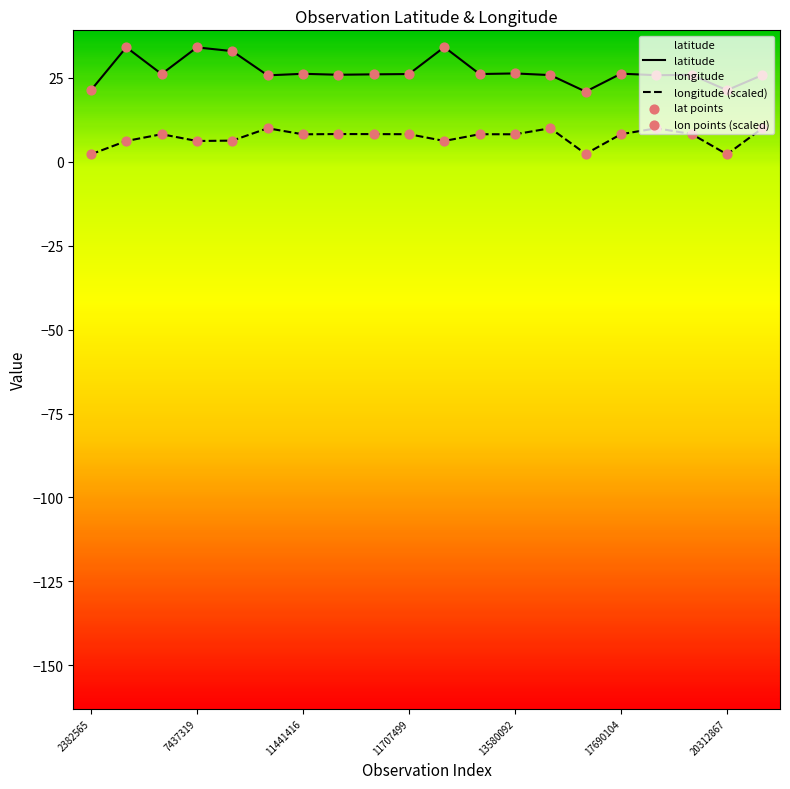

At how many categories does at least one series exceed 9?

20